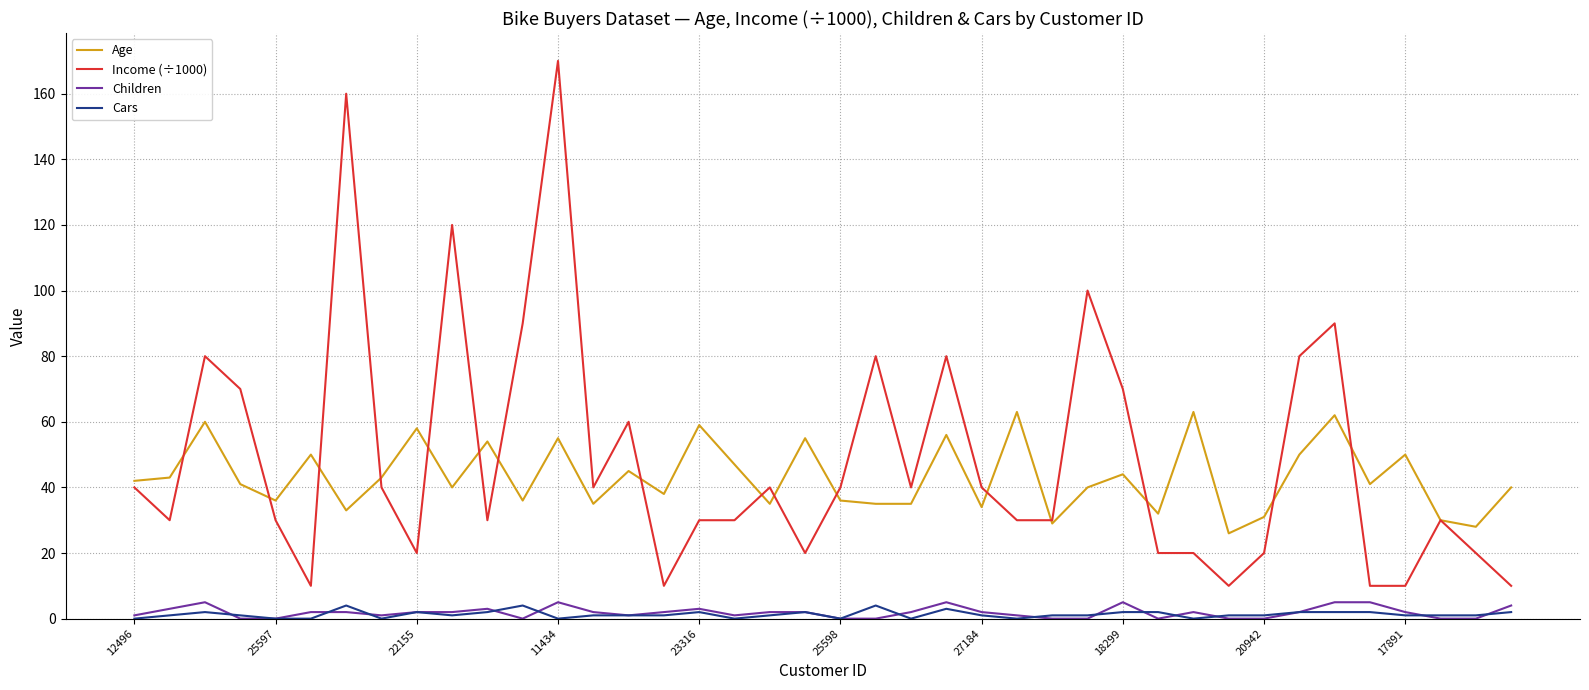

Which series has the largest range (max minus min)?

Income (÷1000)